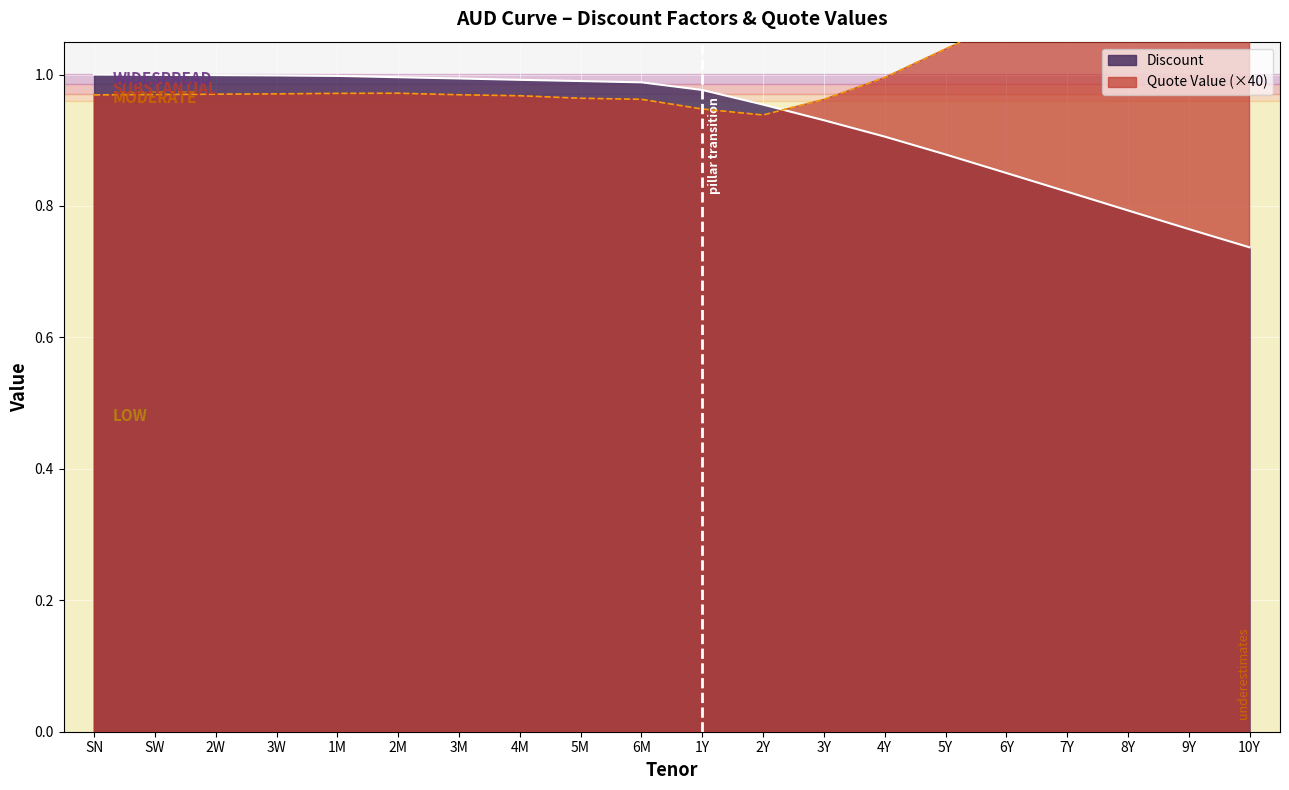

What is the value of the Discount point at the 1st from the left?

1.0